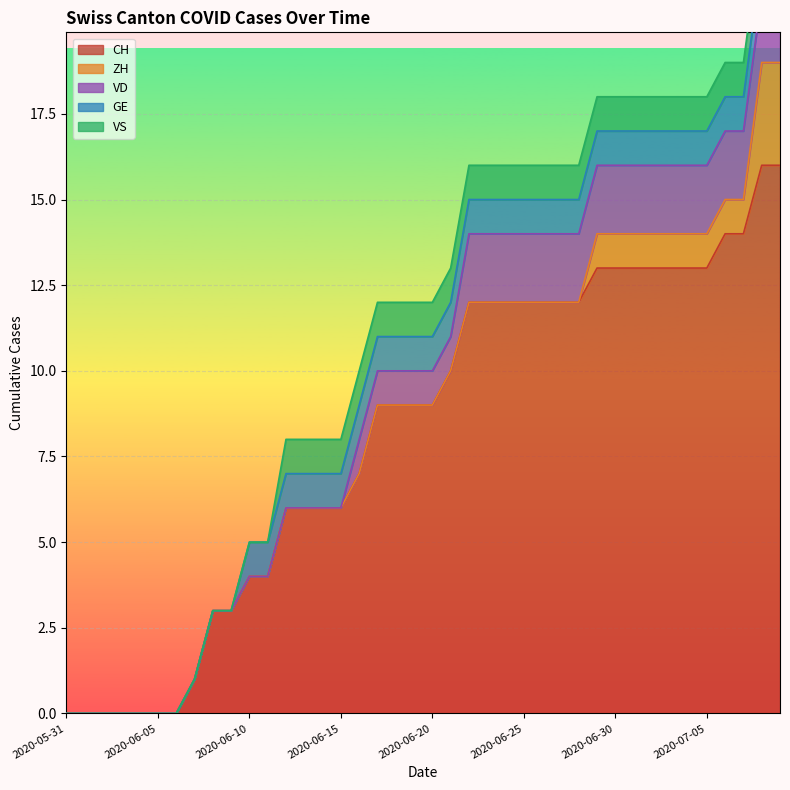

How many lines are shown in the chart?

5